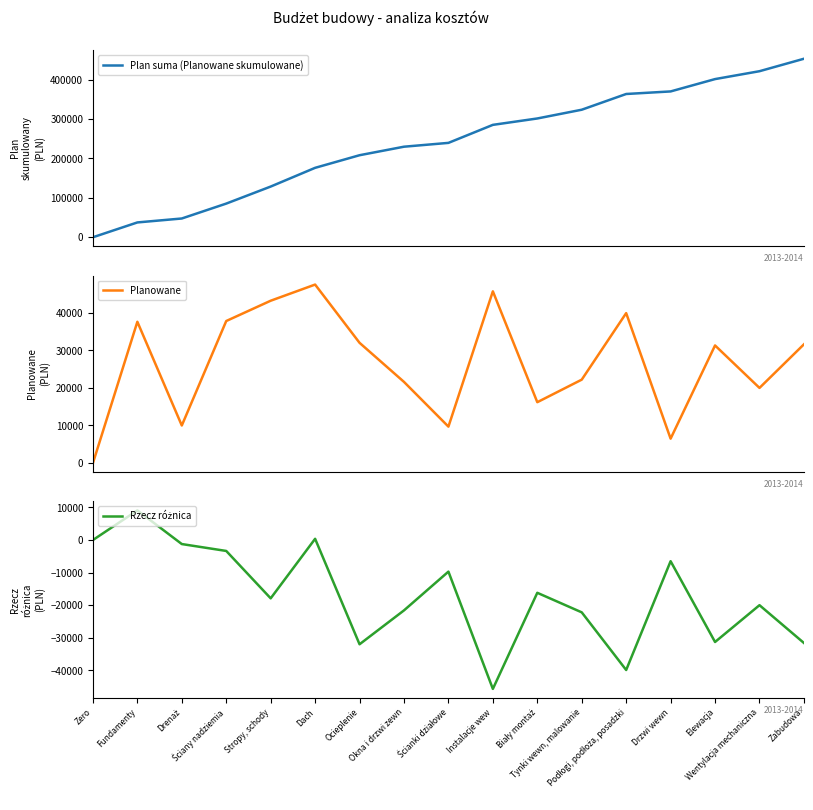

How many interior local valleys does the Rzecz różnica series have?

5